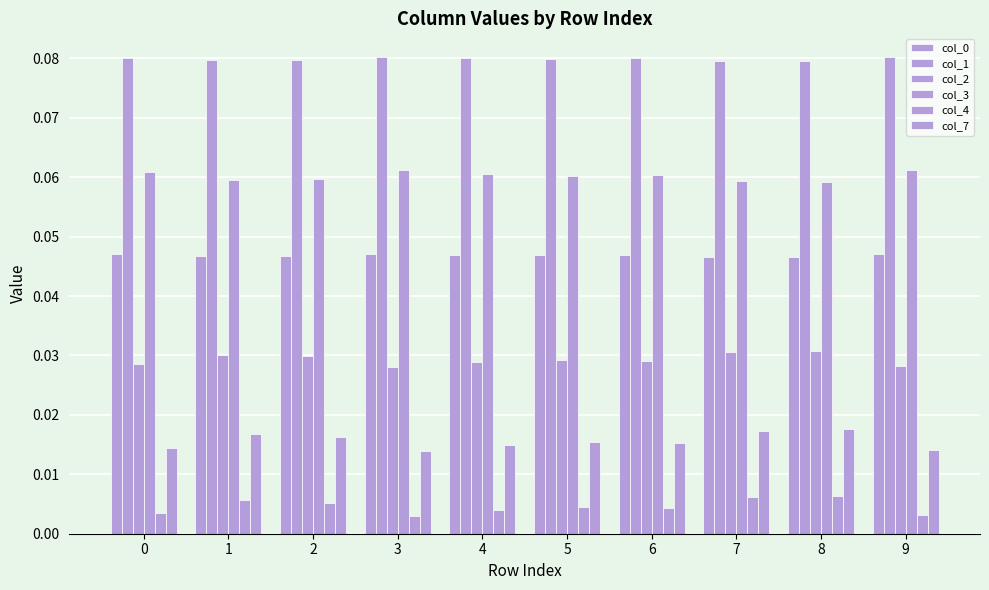

Is it true that col_4 equals 0.0 at 1?

False